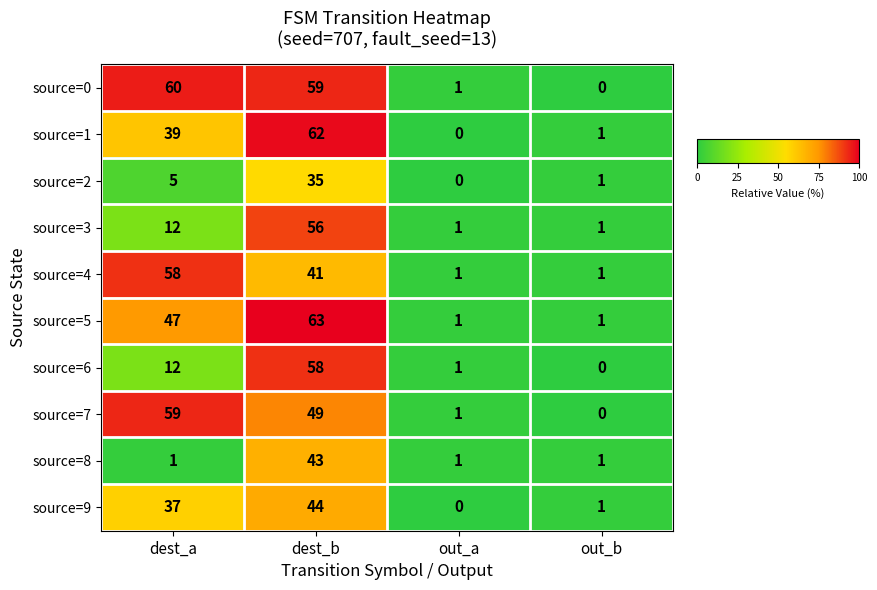

Which category has the highest value across all series?

dest_b